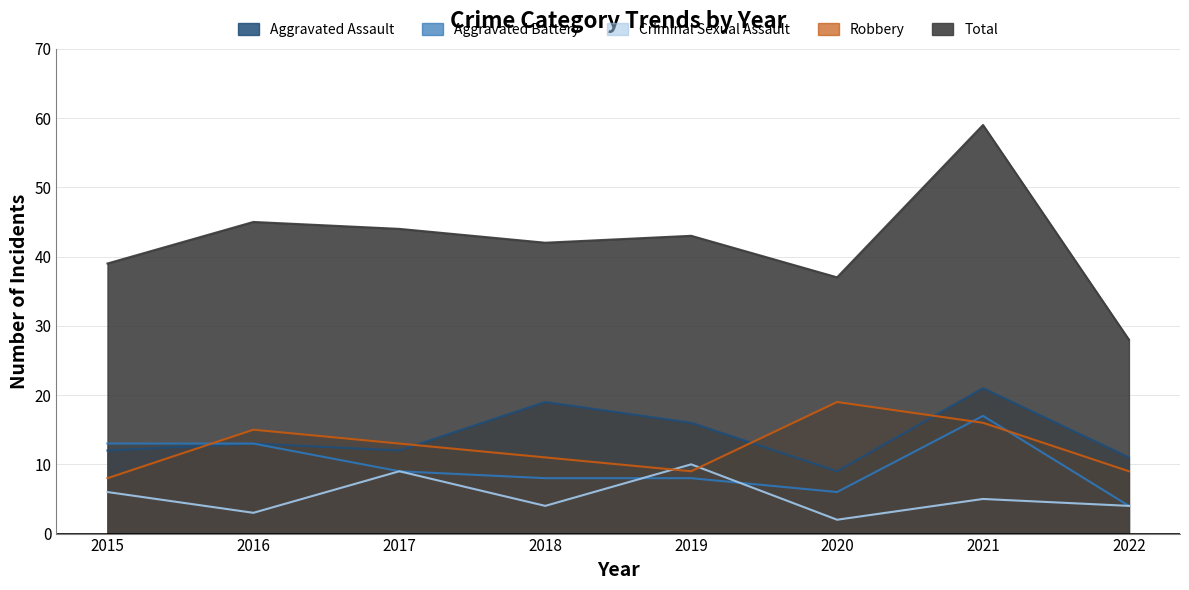

Is the value of Criminal Sexual Assault at 2020 greater than the value of Aggravated Assault at 2016?

No